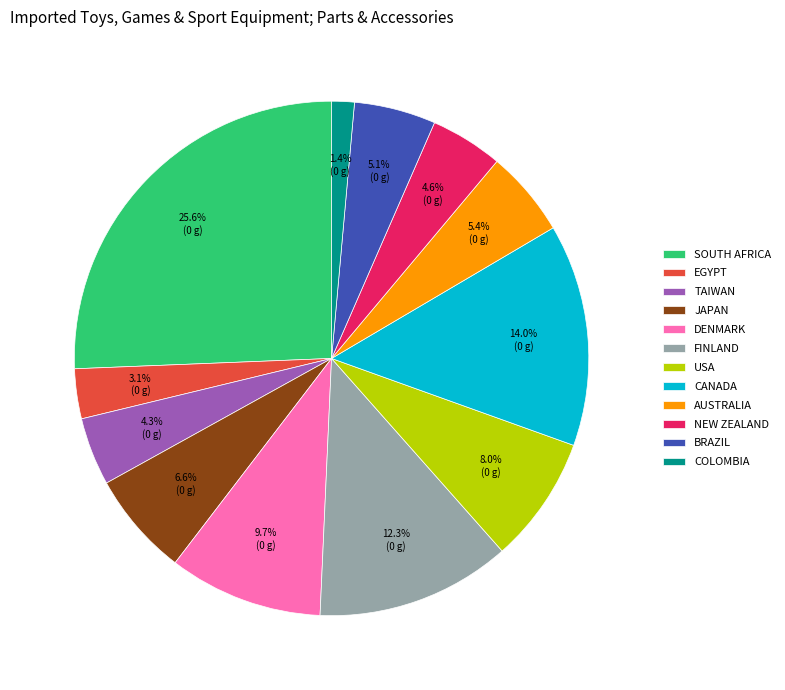

Do BRAZIL and FINLAND together represent more than half of the pie?

No